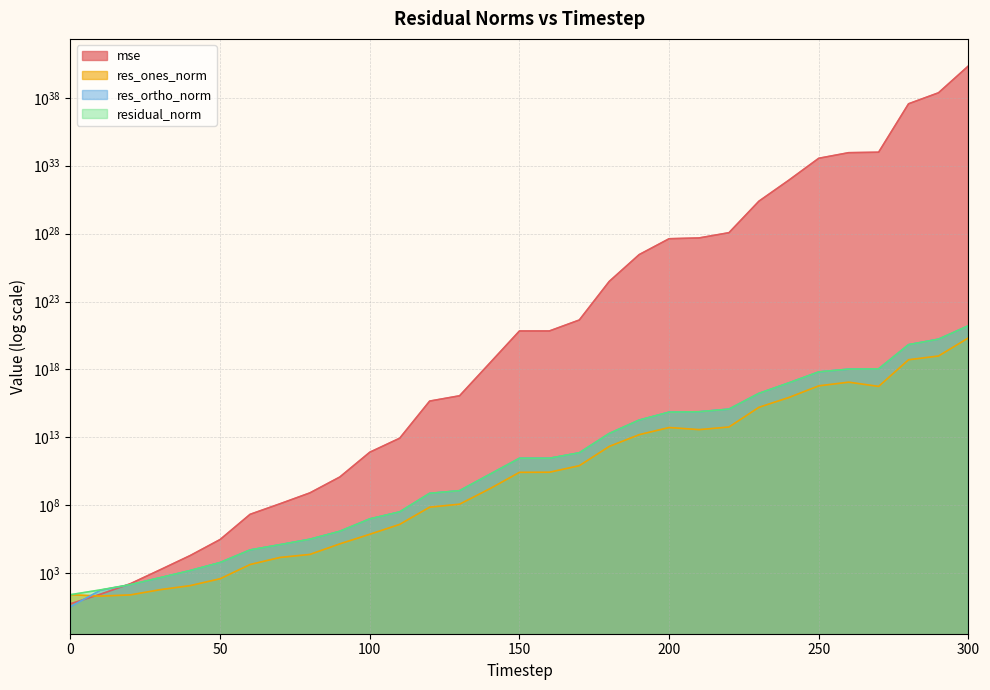

Reading left to right, what are all the values shown in this chart?

mse: 0=5.5	10=28.0	20=166.1	30=1779.8	40=19724.0	50=298702.5	60=21309261.8	70=127955785.9	80=811098966.3	90=12020586016.2	100=798211784296.9	110=8618696704472.5	120=4646778845231613.0	130=11443328062167810.0	140=2765908570740208128.0	150=675325459127268278272.0	160=675423917823852019712.0	170=4339135903513953435648.0	180=3006351783017409247444992.0	190=283031291408522934491283456.0	200=4182717087792378849313947648.0	210=4777172001236331406473297920.0	220=11625783549251596581754372096.0	230=2422623425272928987380761755648.0	240=85250579450407328862667693621248.0	250=3510155284961200755735659074813952.0	260=9051312586921945961072956782149632.0	270=9802665915552904124698007124836352.0	280=36056753573188948623783699742447370240.0	290=232335615403198900863202370314374742016.0	300=22125250693578185622396373936645030805504.0
res_ones_norm: 0=25.8	10=20.4	20=25.0	30=60.8	40=120.5	50=387.0	60=4310.1	70=14307.4	80=23968.5	90=143467.3	100=728659.5	110=3896941.7	120=72204194.6	130=119585100.9	140=1597831714.8	150=26400874279.4	160=26854698046.8	170=81749729716.9	180=2135433258018.5	190=15705768227492.0	200=52759744420342.9	210=36975368532033.4	220=57455781668265.3	230=1619498262000699.2	240=8555106135743151.0	250=61652972713234912.0	260=114996894963411584.0	270=56062015245421736.0	280=5149117339949214720.0	290=9734054323679236096.0	300=209063569761581072384.0
res_ortho_norm: 0=3.4	10=54.8	20=140.2	30=462.0	40=1546.5	50=6024.3	60=50805.1	70=124120.5	80=313655.2	90=1202467.7	100=9841285.1	110=32191533.7	120=749462189.4	130=1175493695.1	140=18299939328.9	150=285819348279.3	160=285798081112.0	170=722974108748.0	180=19031942684042.3	190=185157085730533.4	200=712395882974747.8	210=762527249528010.2	220=1189556398899011.0	230=17115410695121336.0	240=101623721895804784.0	250=651488952877090560.0	260=1044526615148340736.0	270=1092145728437408640.0	280=66124205299939000320.0	290=168077938069259649024.0	300=1629592896528174546944.0
residual_norm: 0=26.0	10=58.5	20=142.4	30=466.0	40=1551.2	50=6036.7	60=50987.5	70=124942.4	80=314569.7	90=1210996.1	100=9868223.6	110=32426547.7	120=752932280.6	130=1181560842.1	140=18369563022.3	150=287036070927.6	160=287056994296.4	170=727581322072.5	180=19151368554965.6	190=185822005025884.4	200=714346893820271.5	210=763423201213345.6	220=1190943152719177.8	230=17191860221724038.0	240=101983188285862544.0	250=654399682736220800.0	260=1050837825548965120.0	270=1093583669271562496.0	280=66324384173010247680.0	290=168359570797713391616.0	300=1642948746801475485696.0